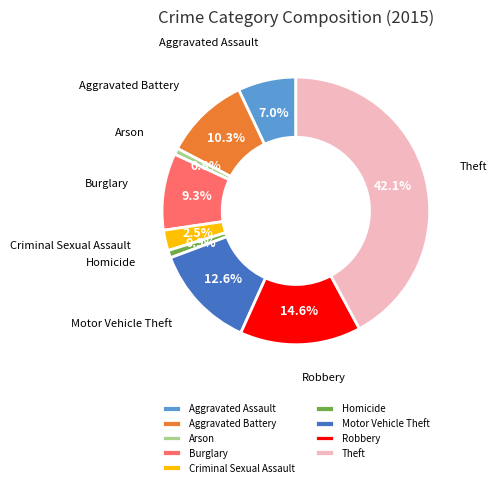

What percentage is NOT represented by Aggravated Assault?

93.0%